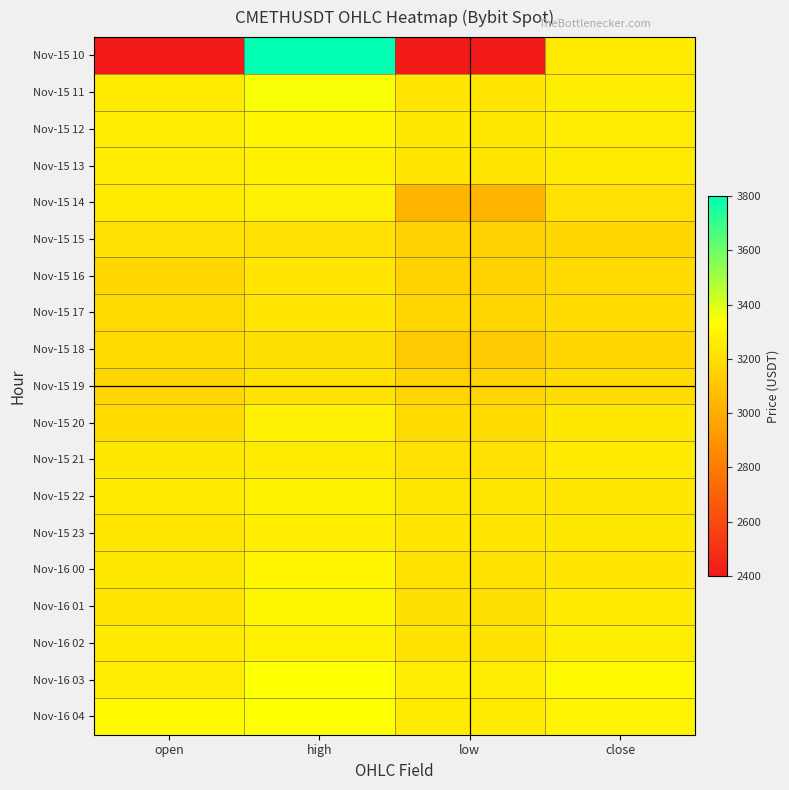

Which series has the largest total across all categories?

Nov-16 04